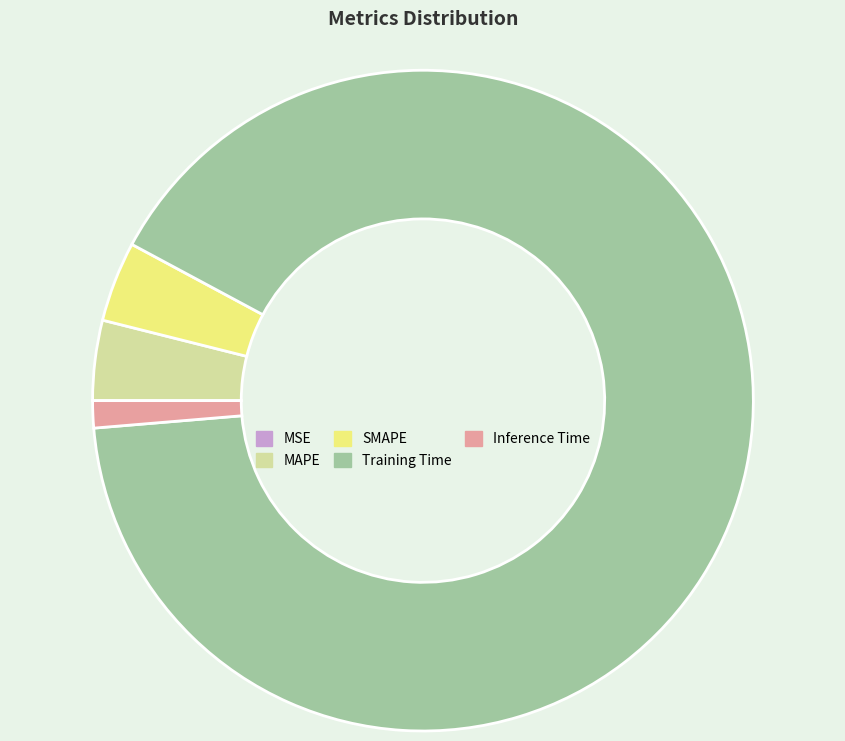

Which slice represents more than half of the pie?

Training Time